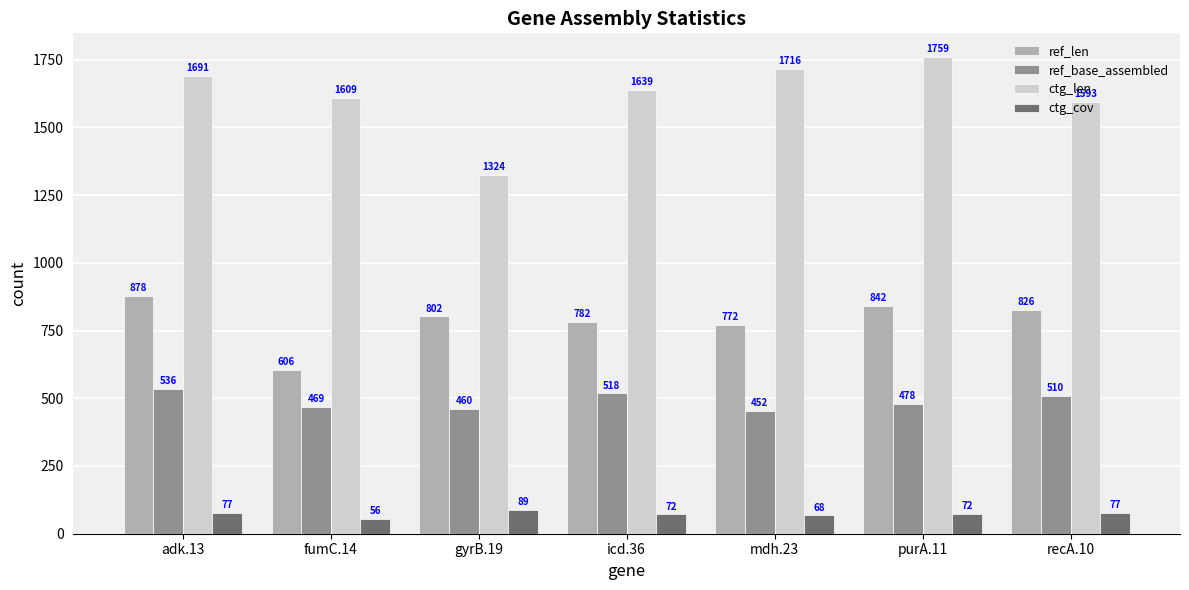

Which label corresponds to the largest value in the chart?

purA.11